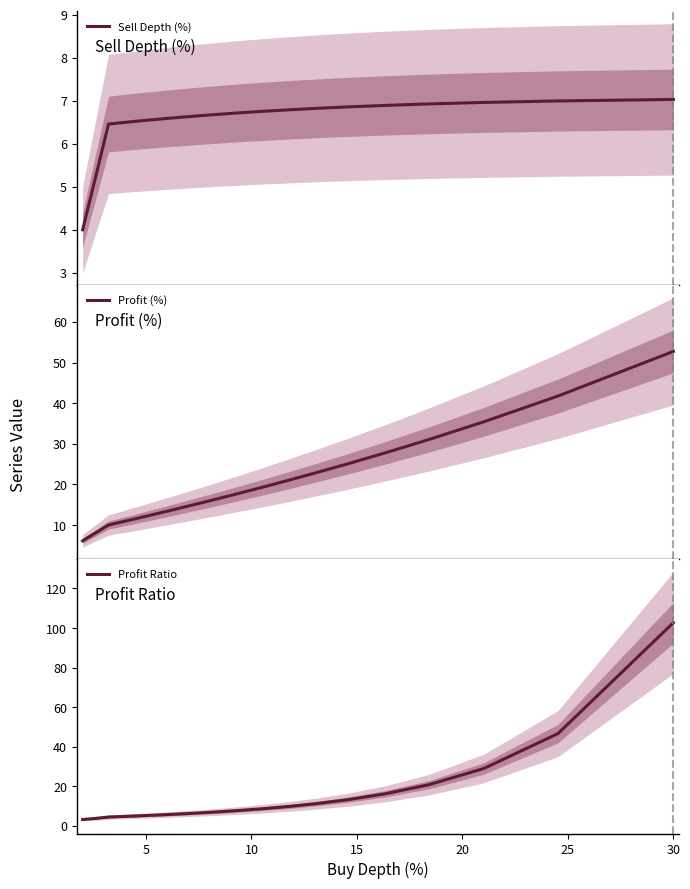

What is the minimum value for Sell Depth (%)?

4.0